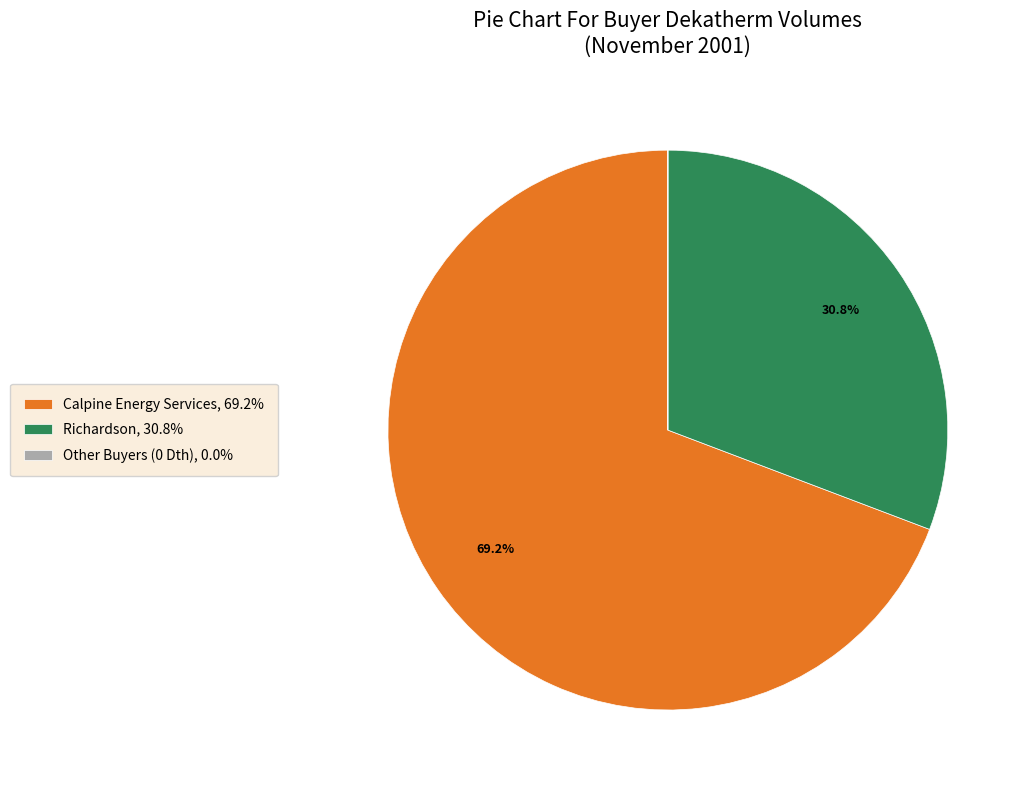

Combined, do Richardson, 30.8% and Calpine Energy Services, 69.2% account for over 50%?

Yes